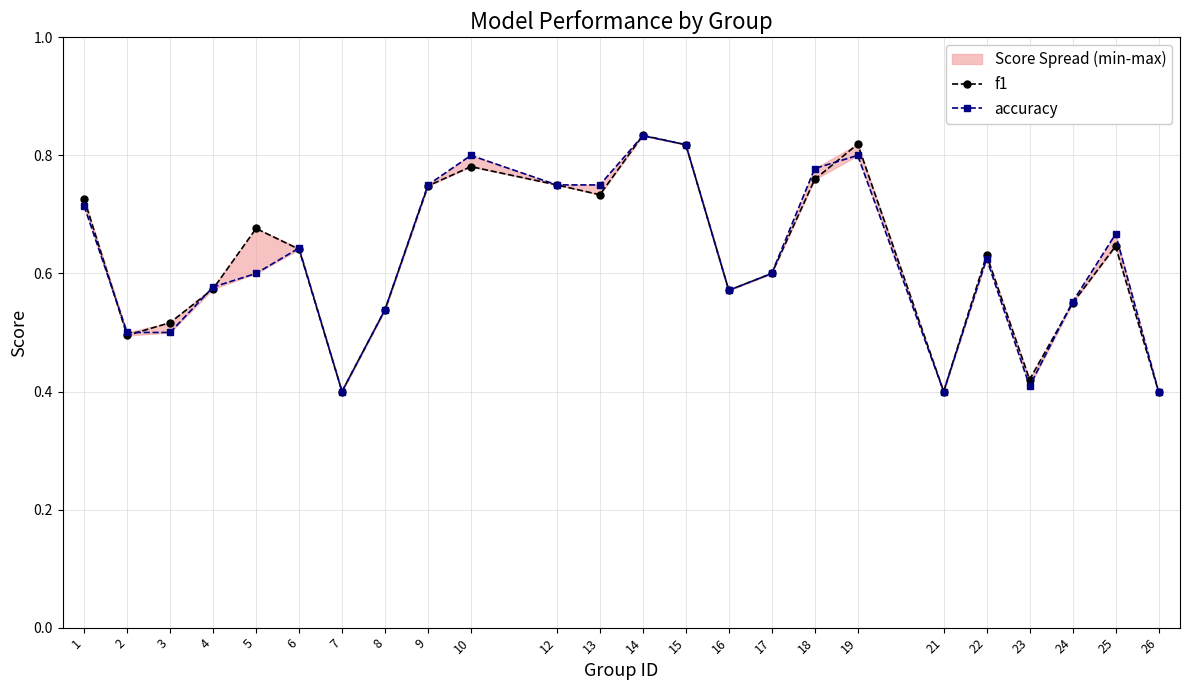

What is the spread (max minus min) of values at 5?

0.1